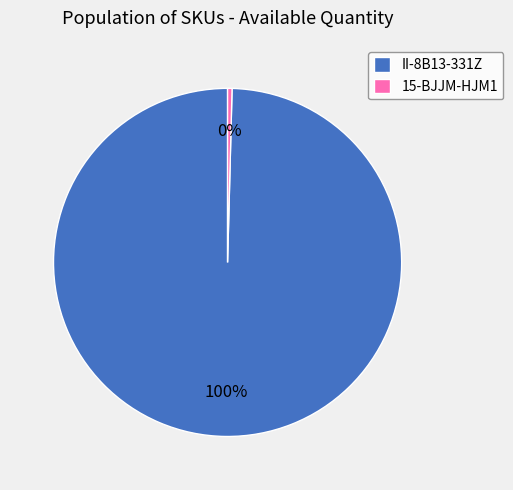

To the nearest percent, what is the average slice percentage?

50%